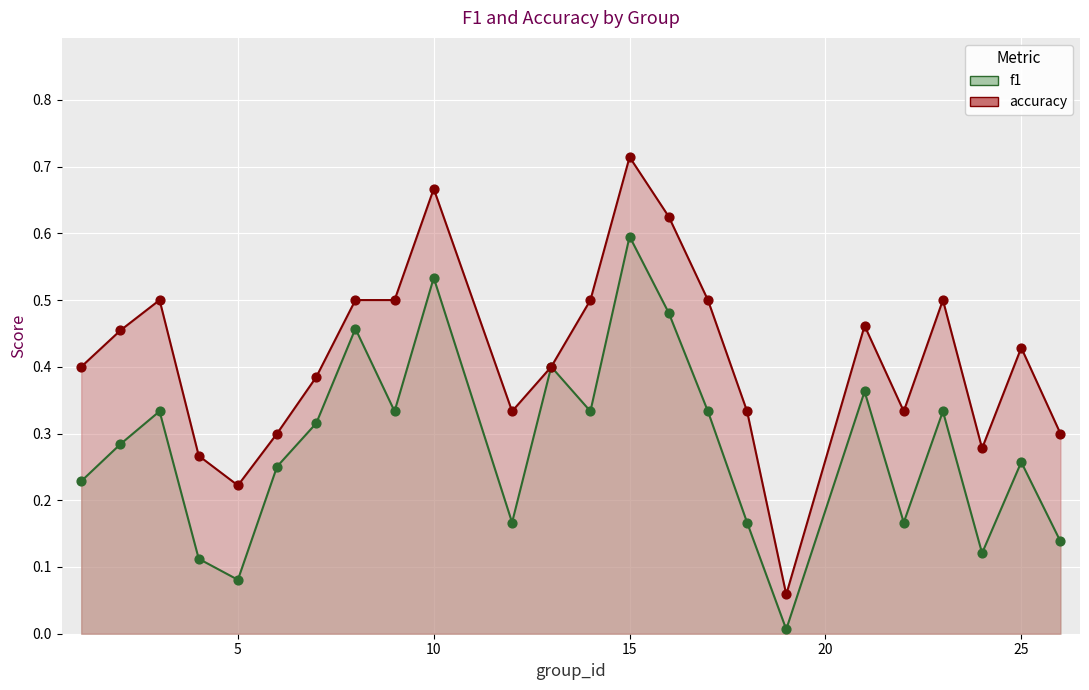

Which series has the widest spread of Y values?

accuracy